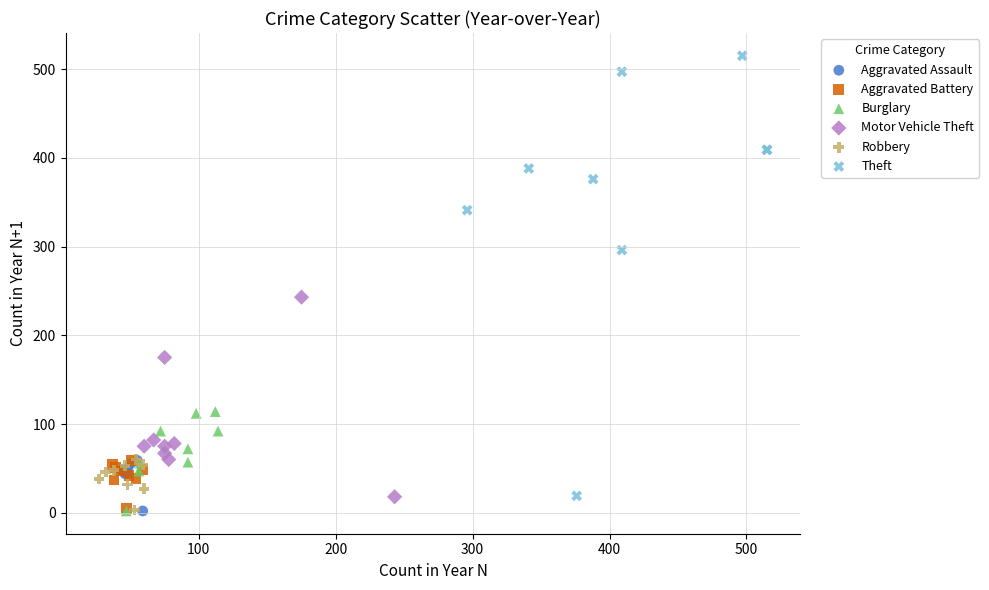

What are all the series names shown in the legend?

Aggravated Assault, Aggravated Battery, Burglary, Motor Vehicle Theft, Robbery, Theft